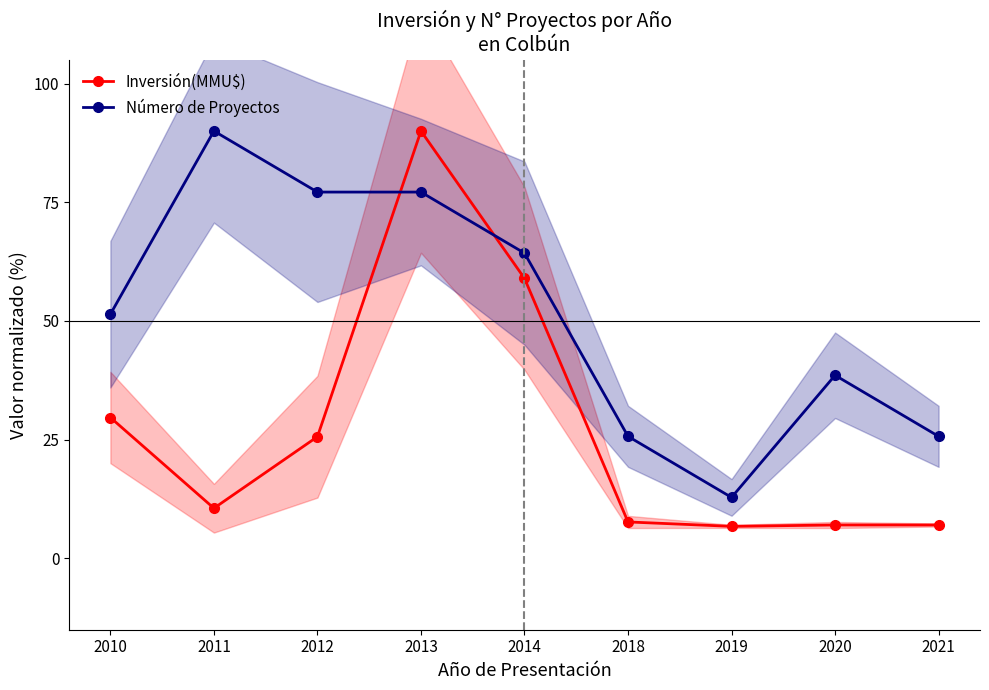

The Inversión(MMU$) series shows 90.0 at 2013. True or false?

True